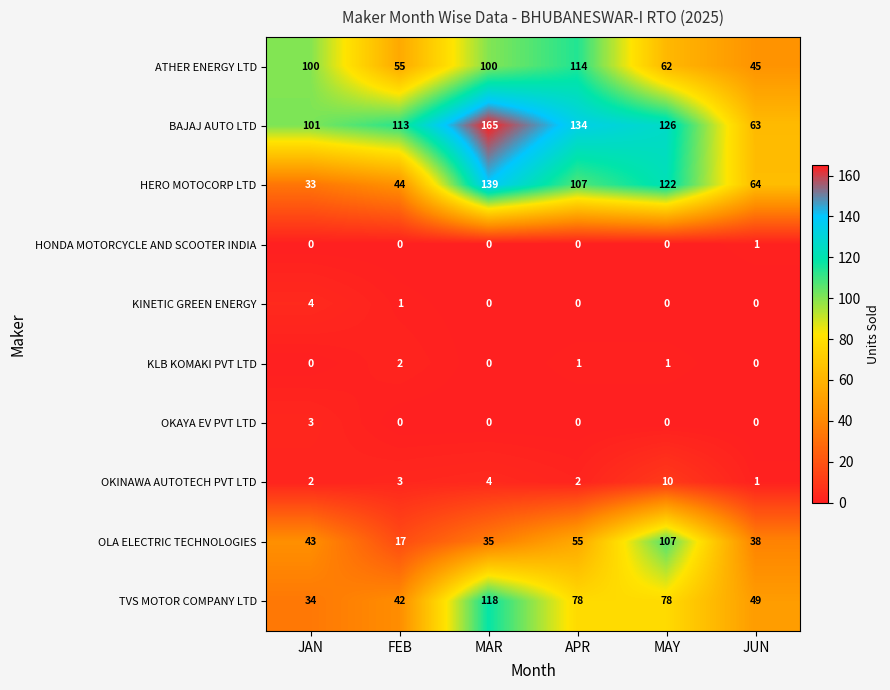

Is it true that HONDA MOTORCYCLE AND SCOOTER INDIA equals 1 at FEB?

False